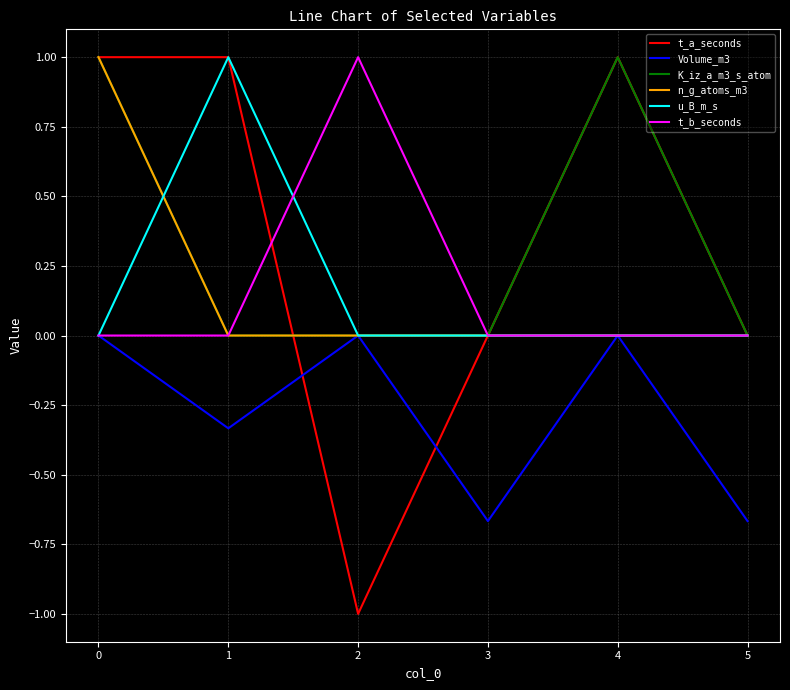

Which series has the widest spread of values?

t_a_seconds